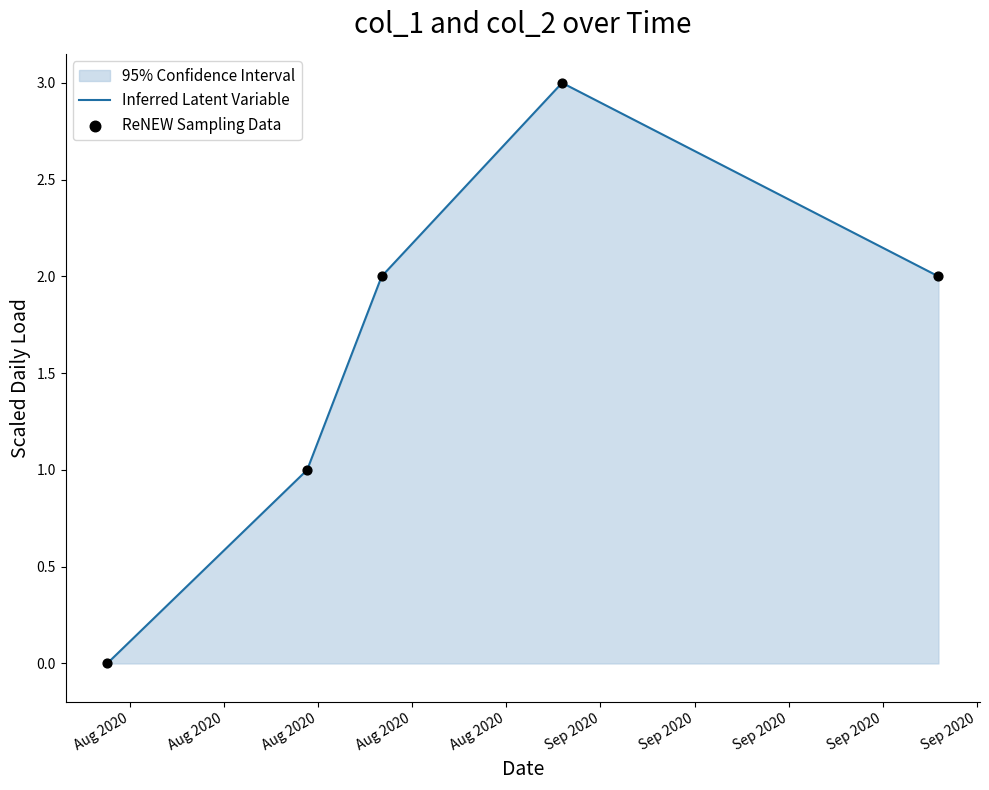

At how many categories does at least one series exceed 1?

3